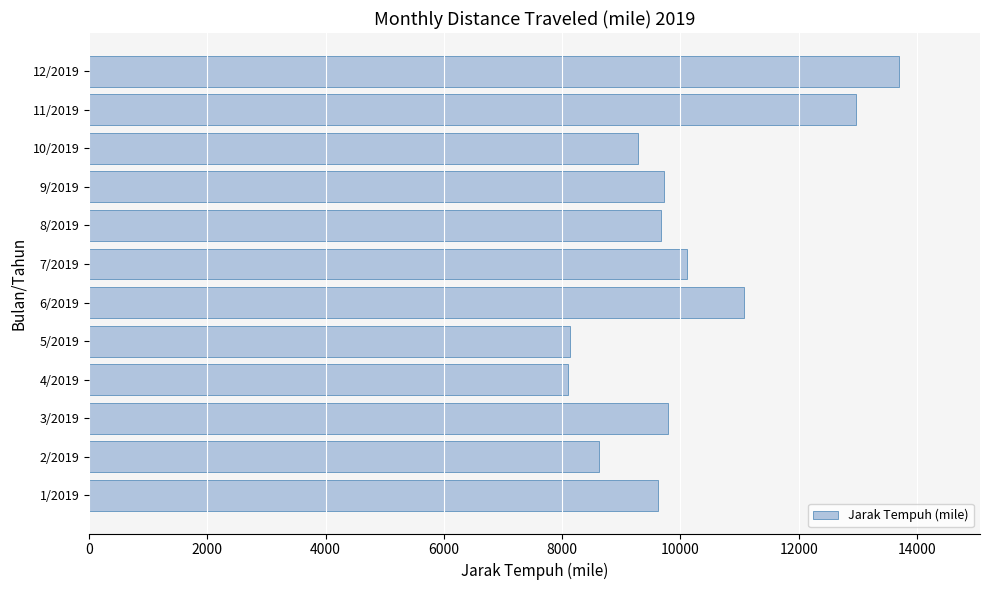

The value at 10/2019 is 3418.5. True or false?

False